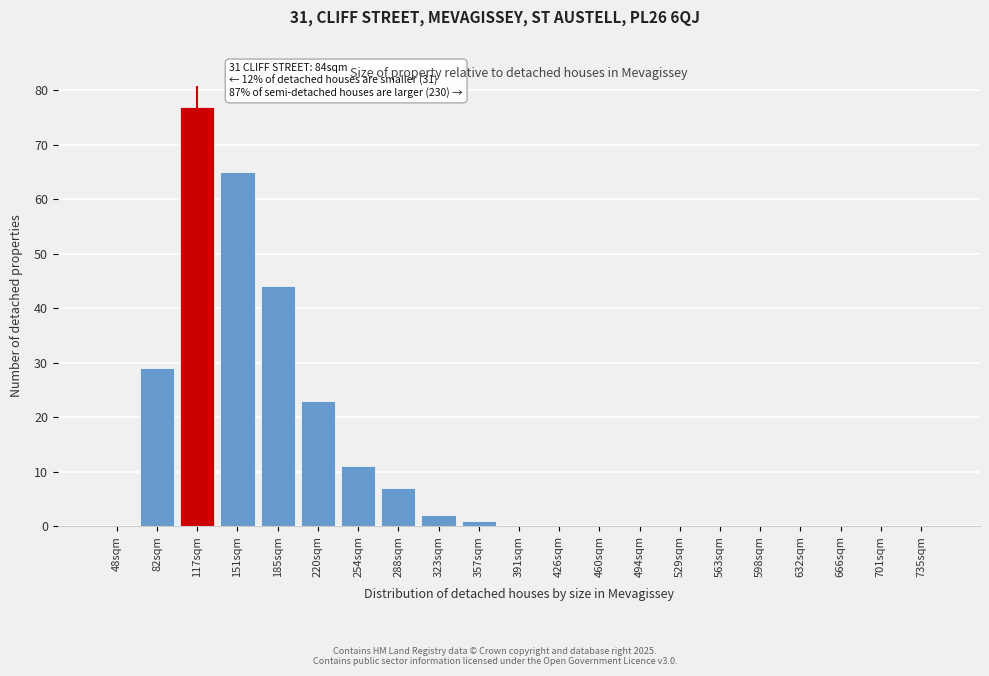

Reading left to right, what are all the values shown in this chart?

48sqm=0	82sqm=29	117sqm=77	151sqm=65	185sqm=44	220sqm=23	254sqm=11	288sqm=7	323sqm=2	357sqm=1	391sqm=0	426sqm=0	460sqm=0	494sqm=0	529sqm=0	563sqm=0	598sqm=0	632sqm=0	666sqm=0	701sqm=0	735sqm=0